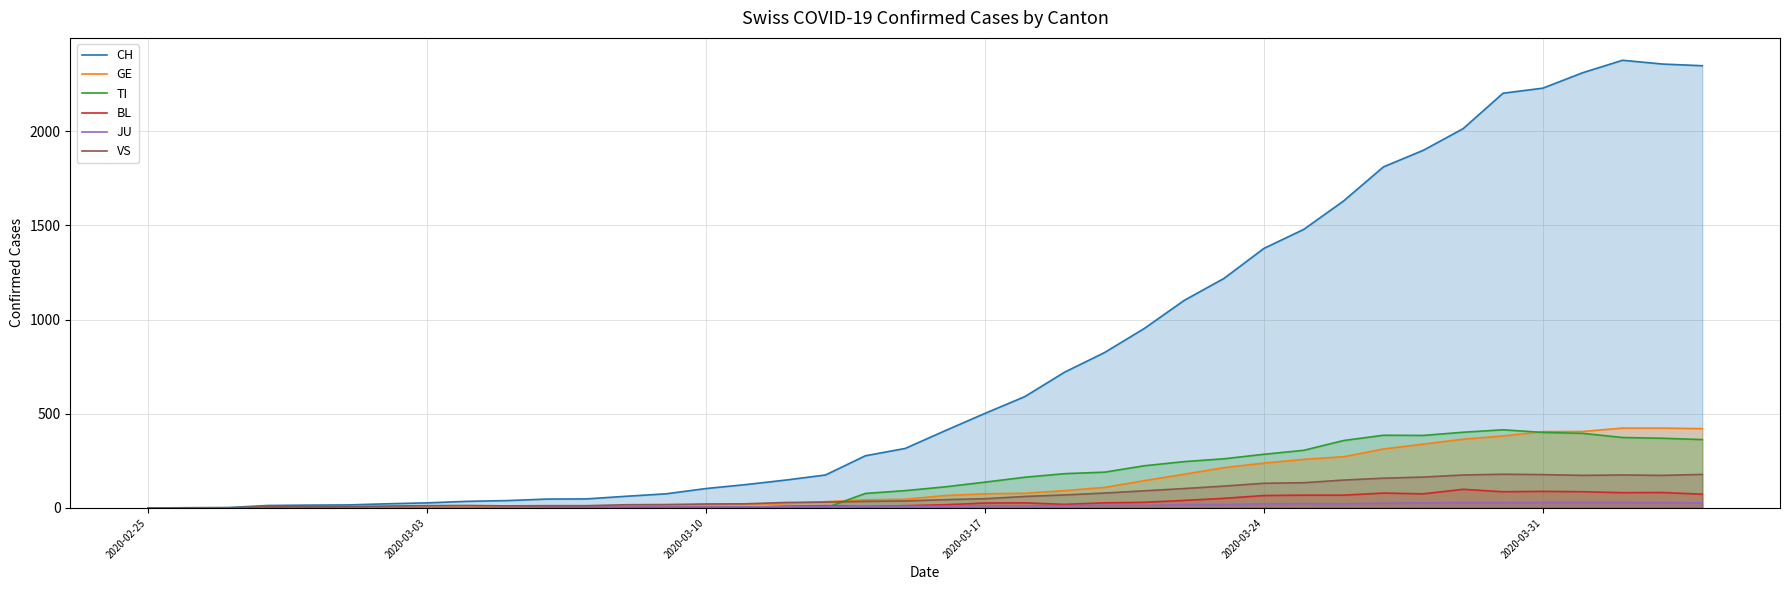

Which series has the largest total across all categories?

CH